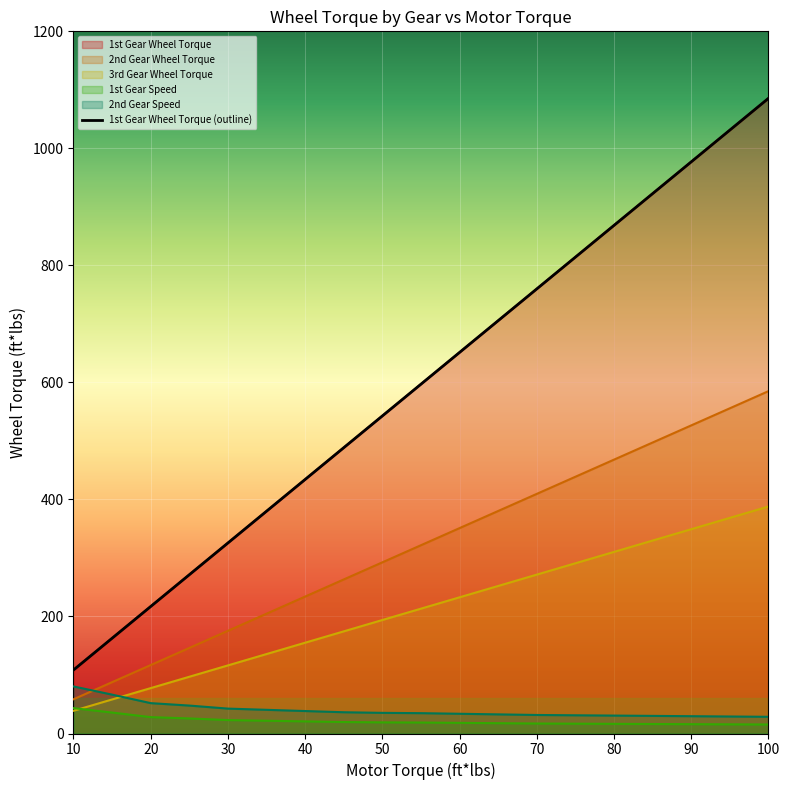

Where is 2nd Gear Wheel Torque nearest to the value 321?

55